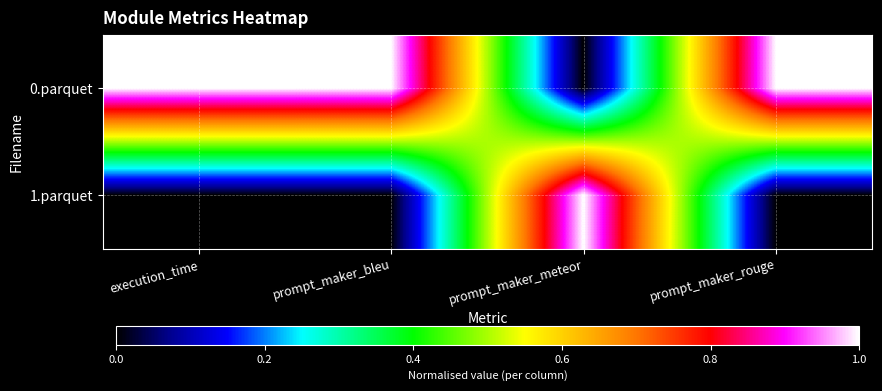

Reading left to right, extract all data points from this chart.

0.parquet: execution_time=1	prompt_maker_bleu=1	prompt_maker_meteor=0	prompt_maker_rouge=1
1.parquet: execution_time=0	prompt_maker_bleu=0	prompt_maker_meteor=1	prompt_maker_rouge=0